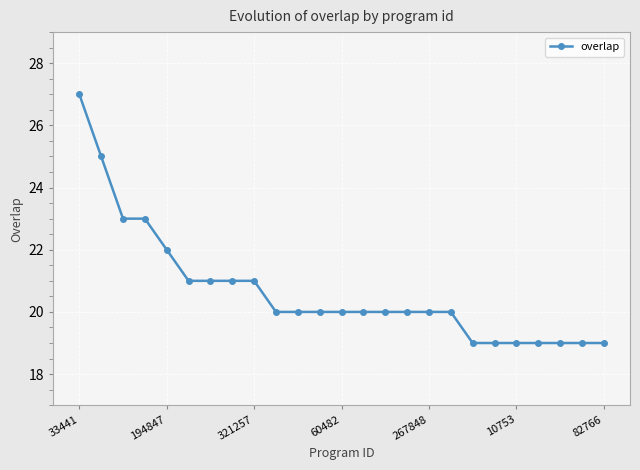

What is the value of the 9th point from the left?

21